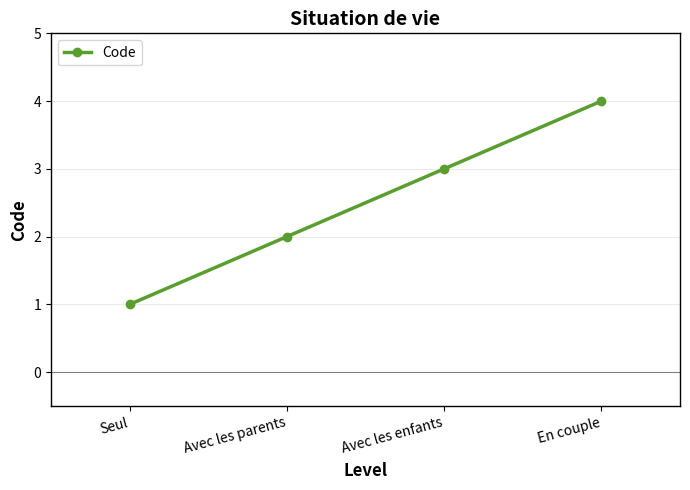

At which label is the value closest to 2?

Avec les parents